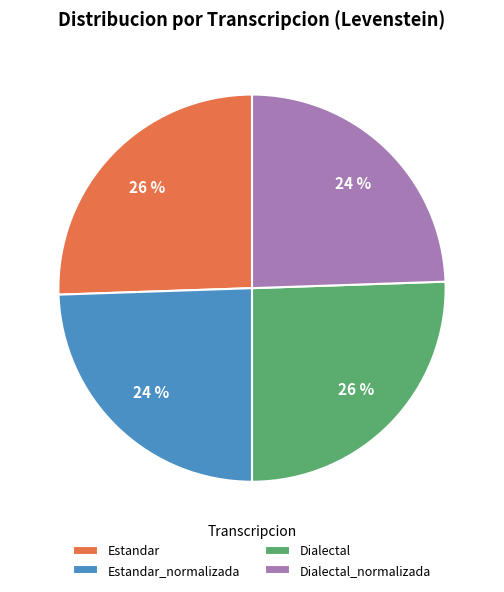

Does Dialectal_normalizada represent more than half of the total?

No